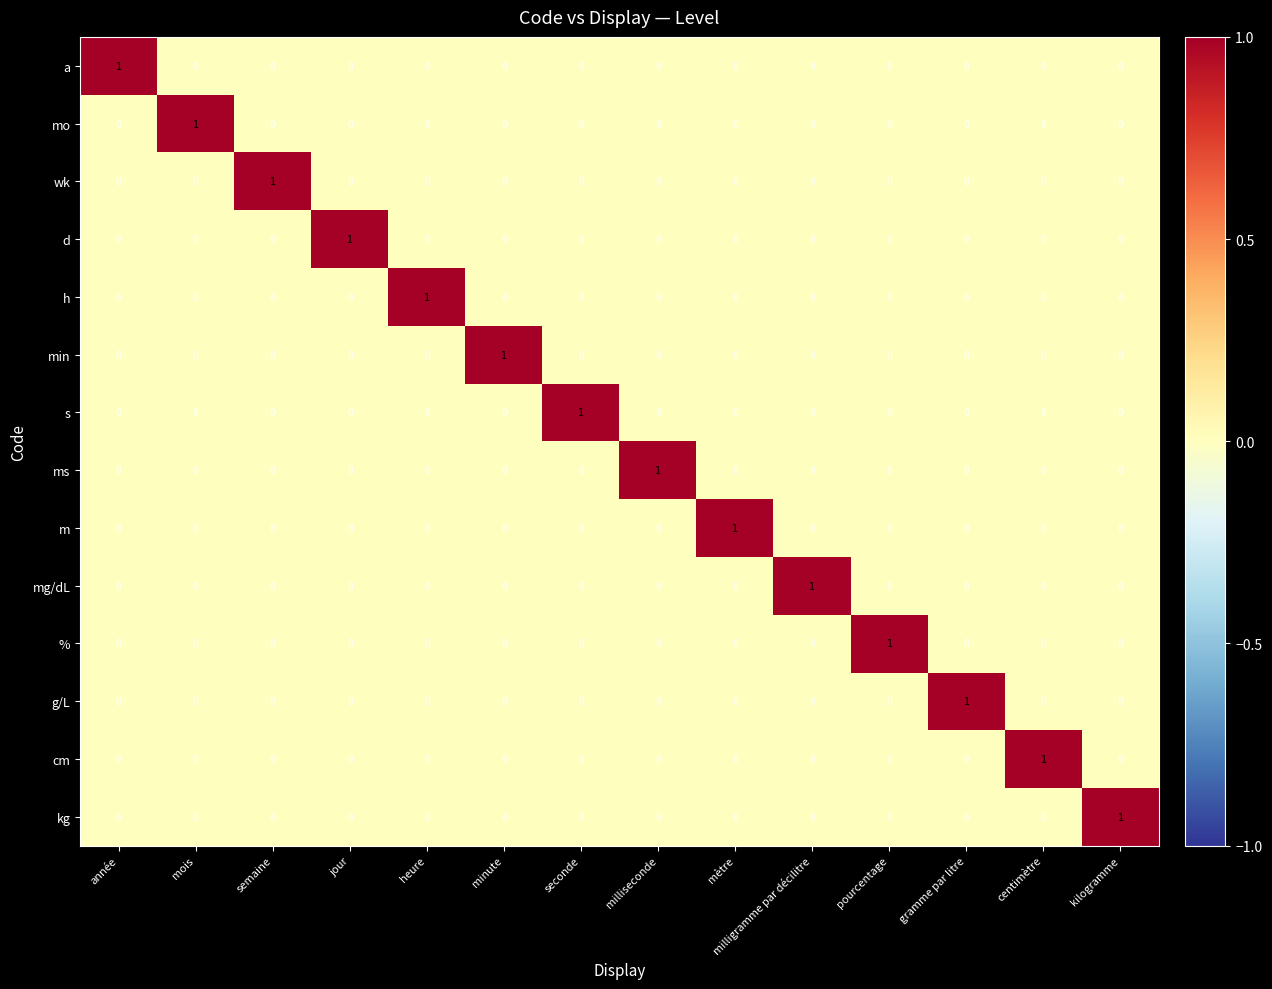

Is it true that g/L equals 0 at semaine?

True